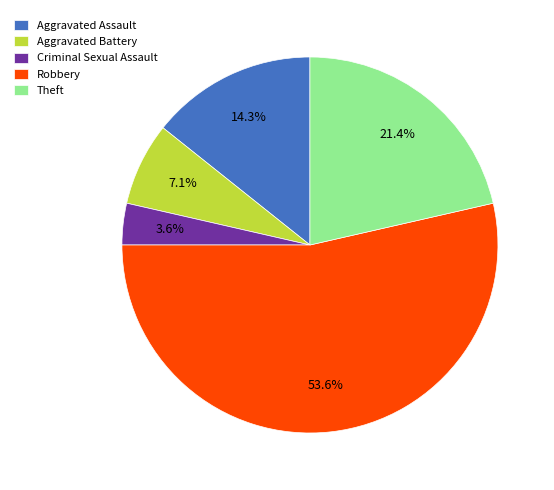

Is there a majority slice in this chart?

Yes